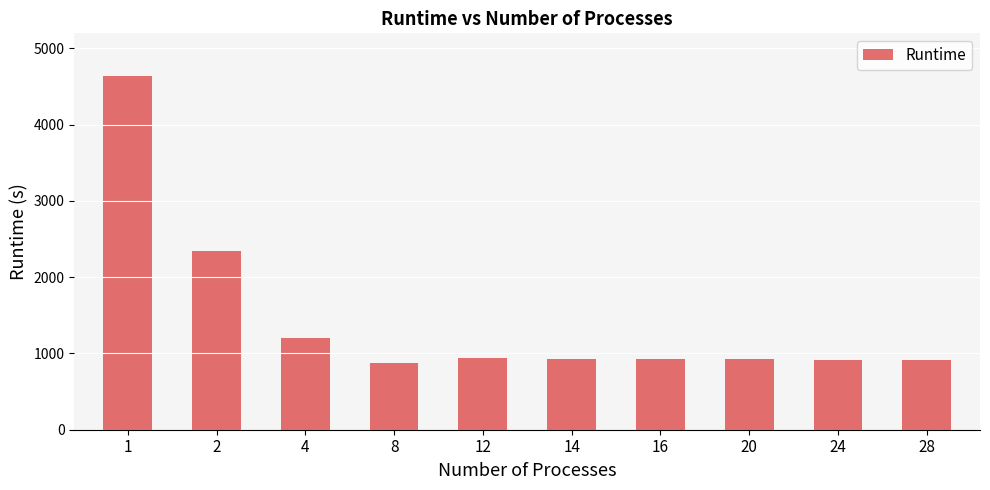

True or false: the data shows 933.8 at 12.

True